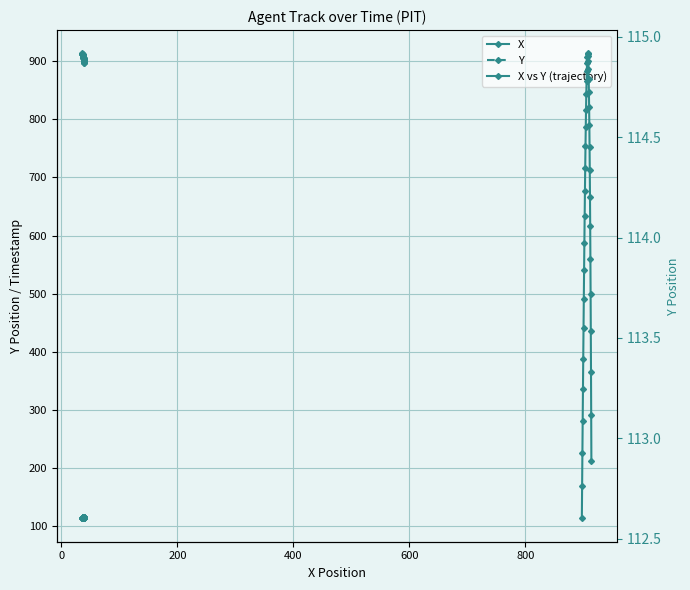

How many lines are shown in the chart?

3